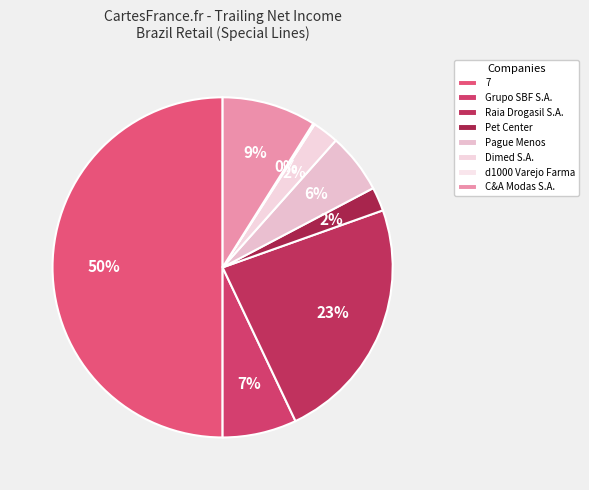

How many segments does this pie chart have?

8